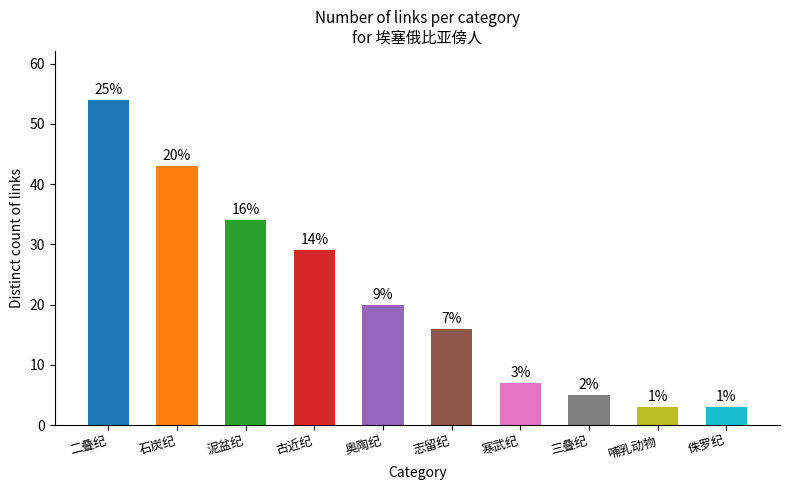

How many values exceed 20?

4